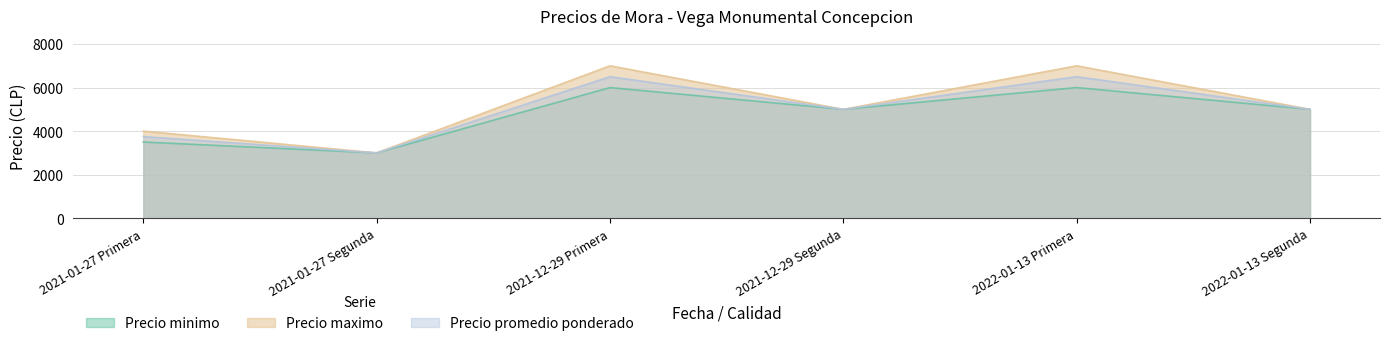

Which category has the lowest value in the Precio minimo series?

2021-01-27 Segunda